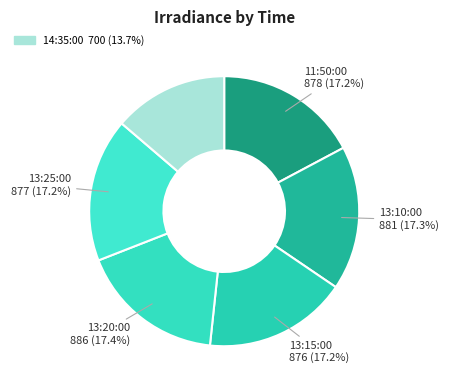

How many segments does this pie chart have?

6